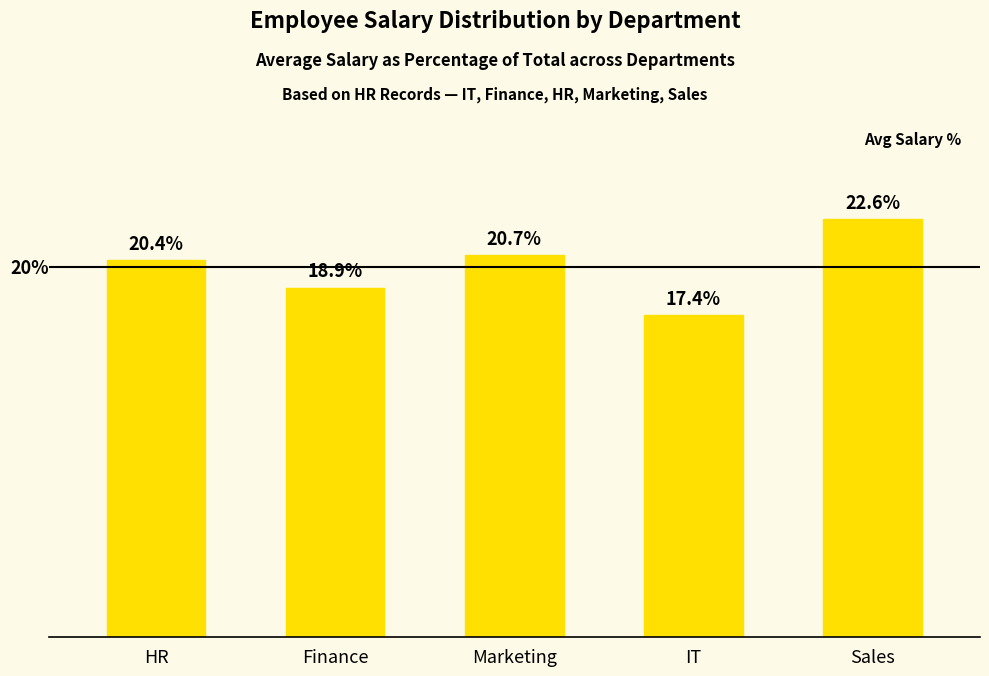

At which category does the chart reach its minimum across all series?

IT